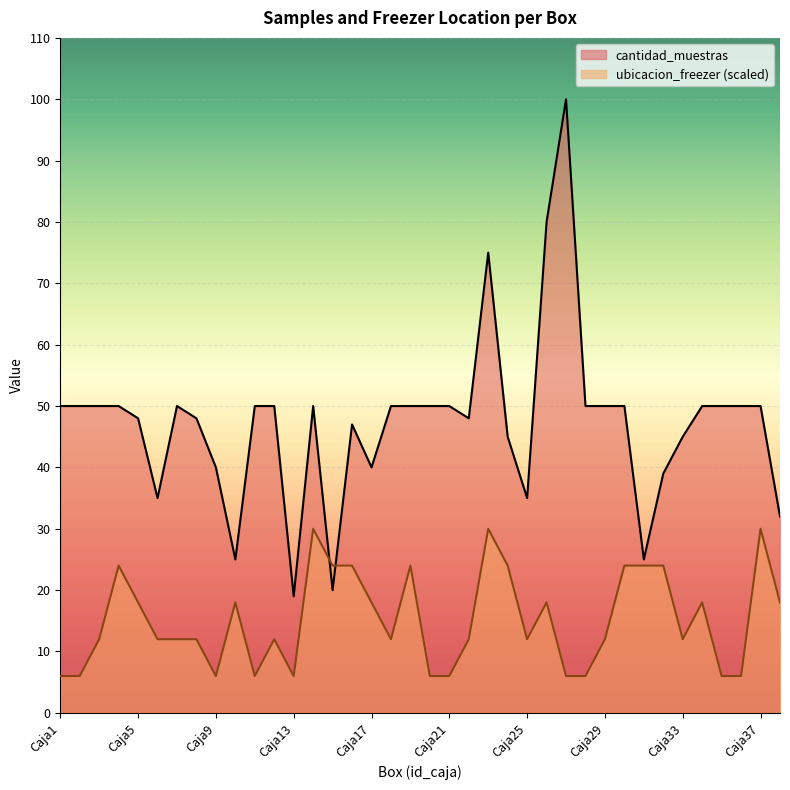

Does the chart display data point markers on the line(s)?

No